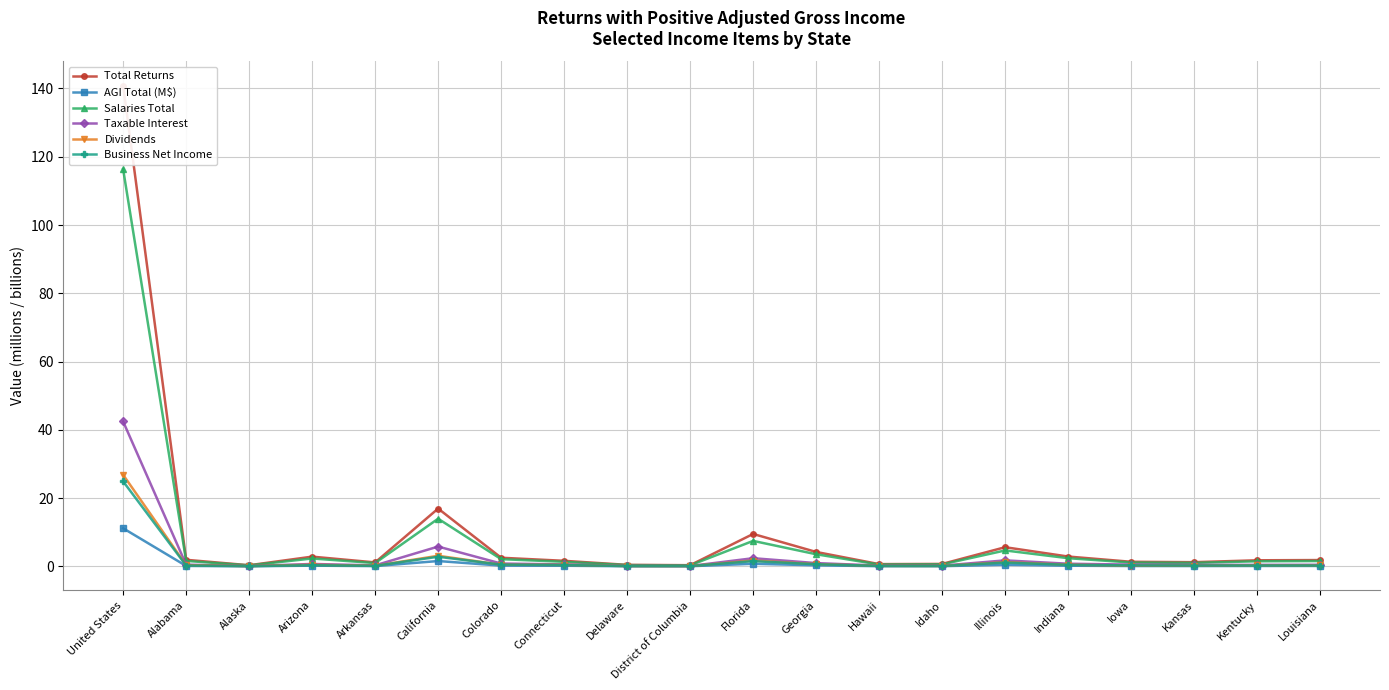

Rank the series at Alabama from lowest to highest value.

AGI Total (M$), Business Net Income, Dividends, Taxable Interest, Salaries Total, Total Returns